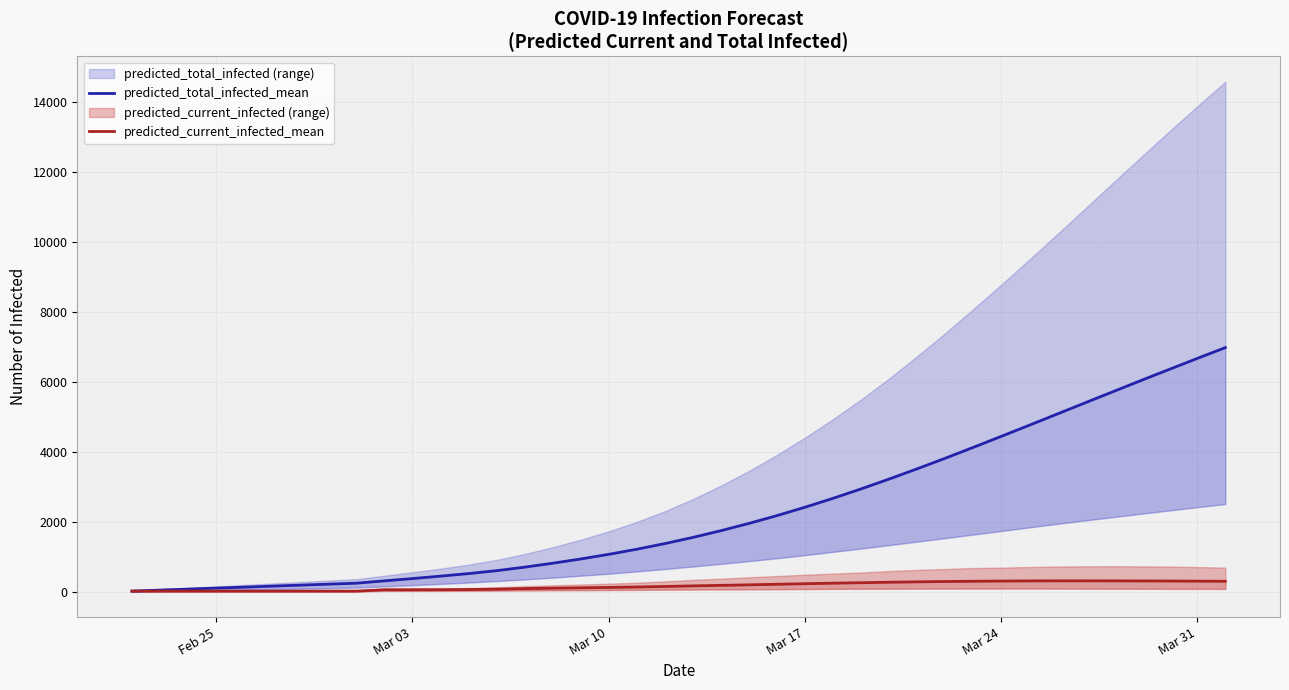

At which label does predicted_current_infected_mean reach its minimum?

Feb 25